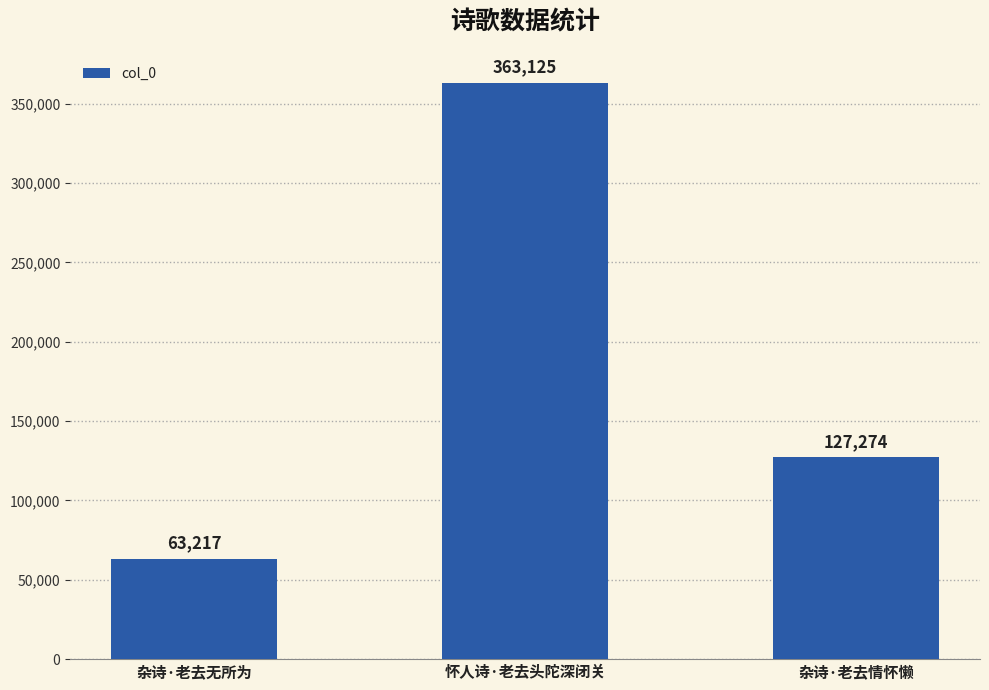

Count the values in the range 63217 to 363125.

3